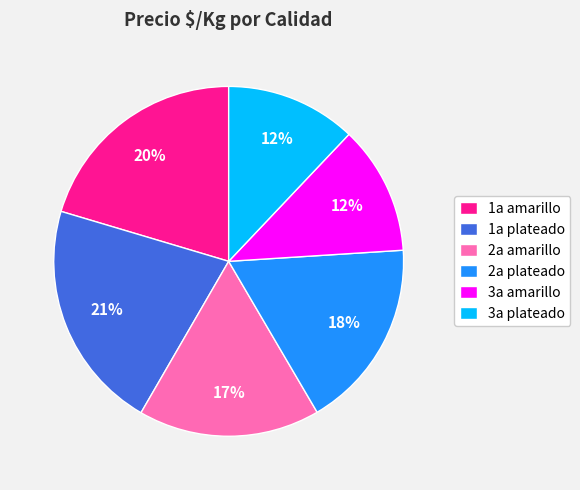

What is the ratio of the value at 3a plateado to the value at 2a plateado?

0.7